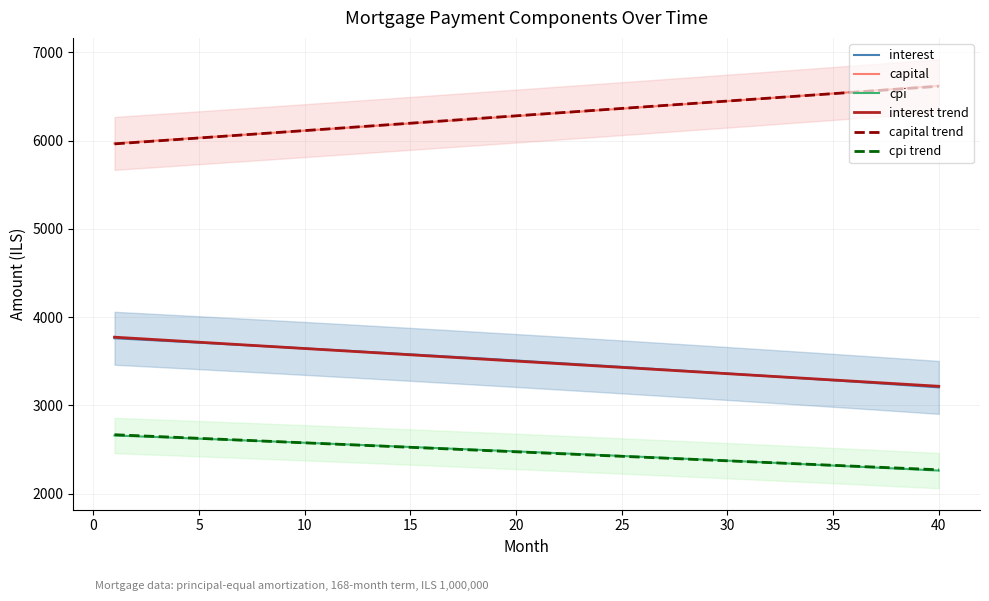

True or false: capital trend and cpi trend cross at least once.

False